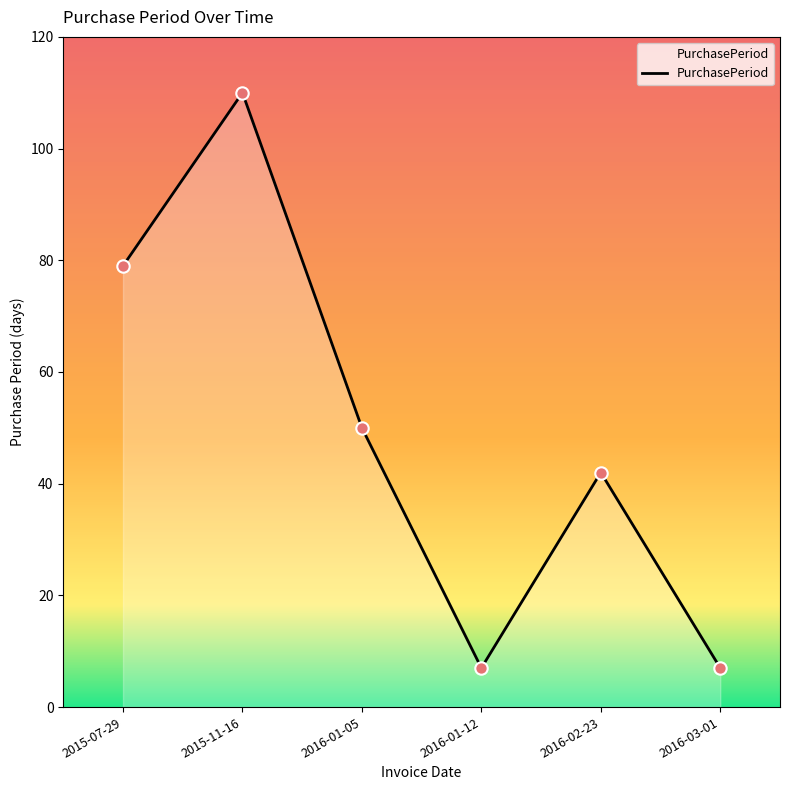

What is the ratio of the value at 2015-11-16 to the value at 2016-03-01?

15.7